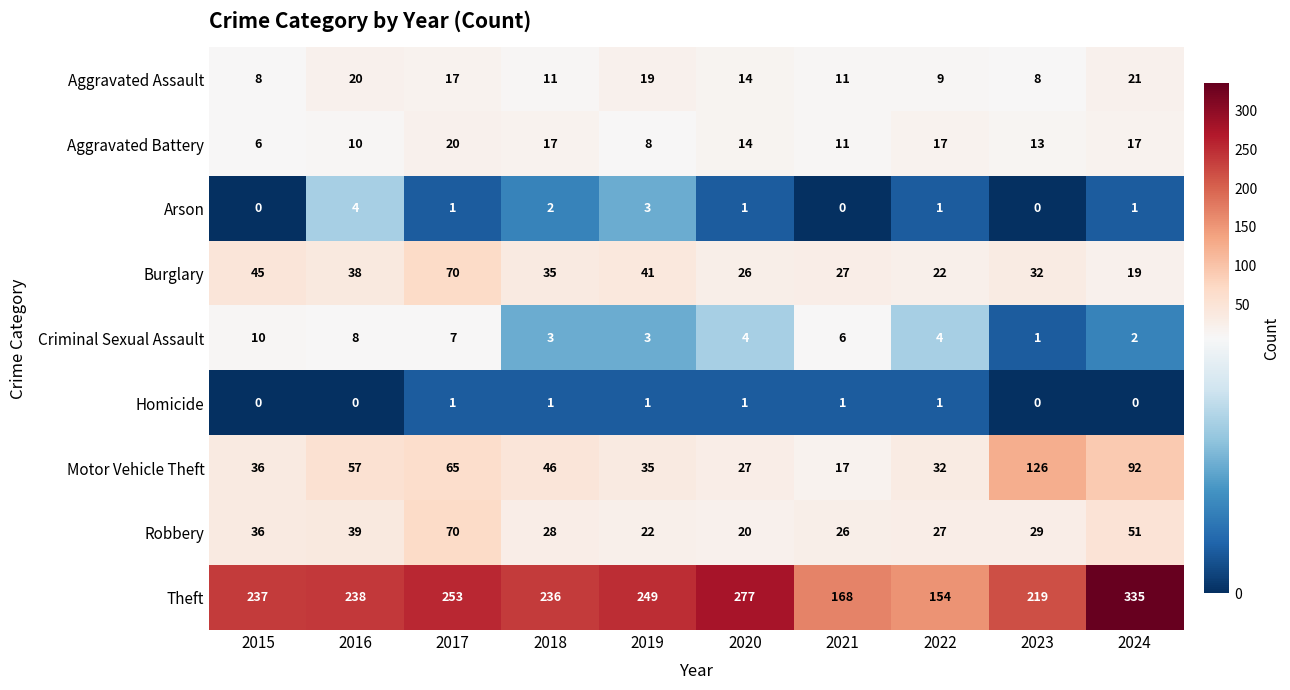

At how many categories does at least one series exceed 292?

1